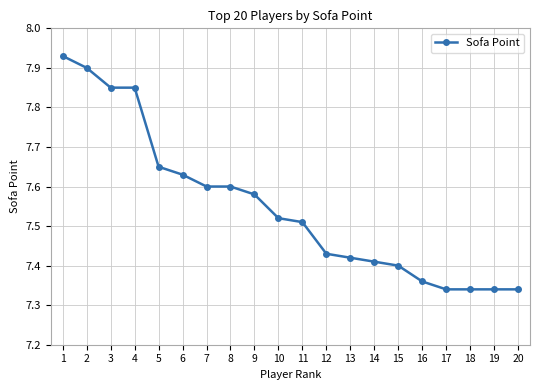

How many values are between 7 and 8?

20